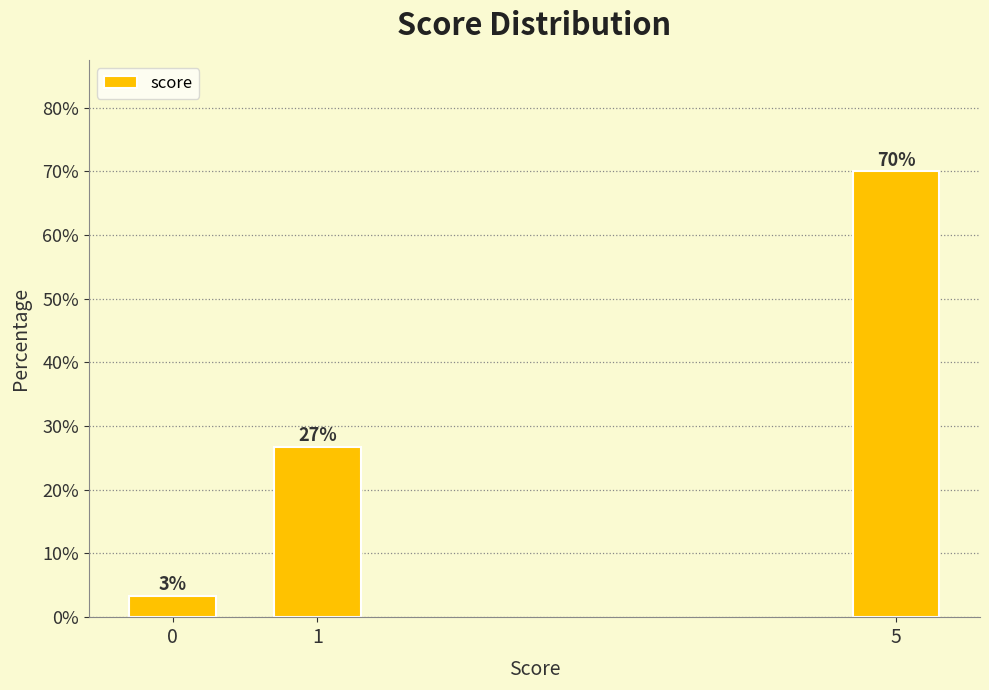

How many bars are there in total?

3